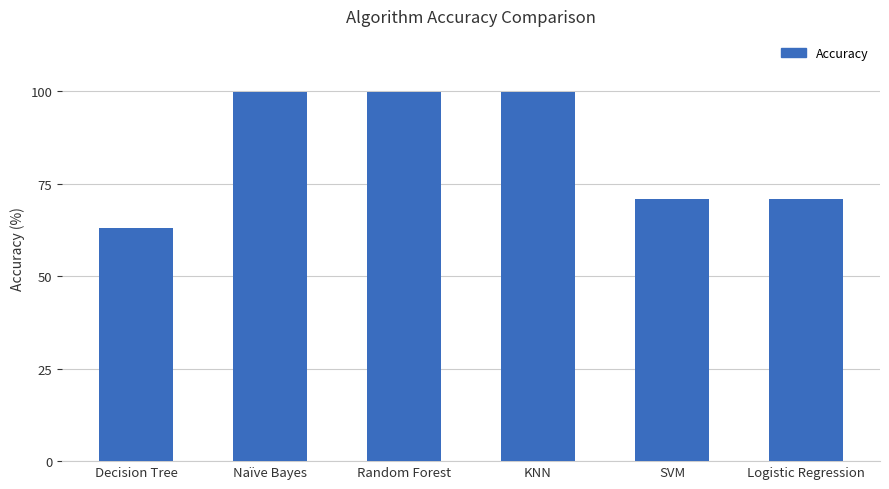

How many bars are there in total?

6